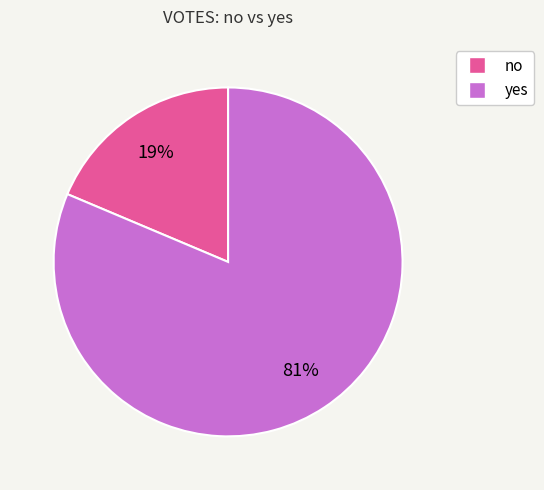

Rank the categories by value from lowest to highest.

no, yes